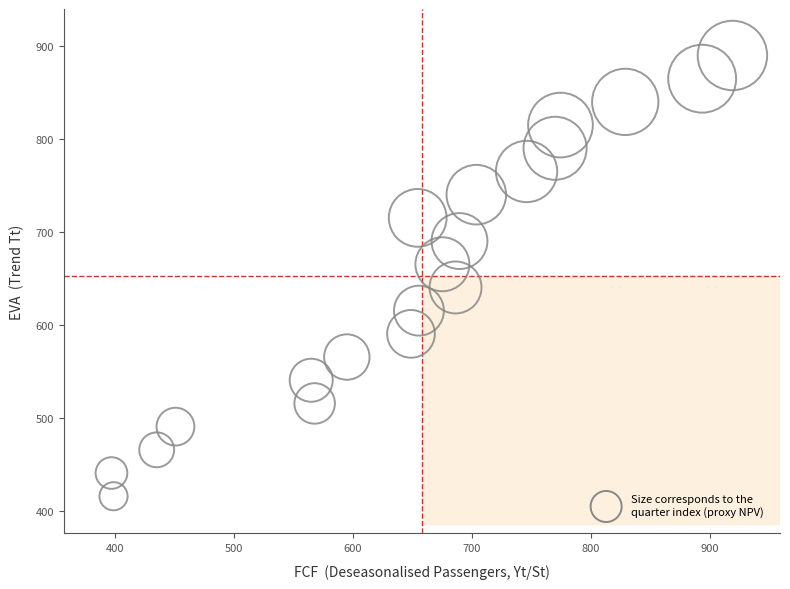

What is the range of X values (max minus min)?

522.0